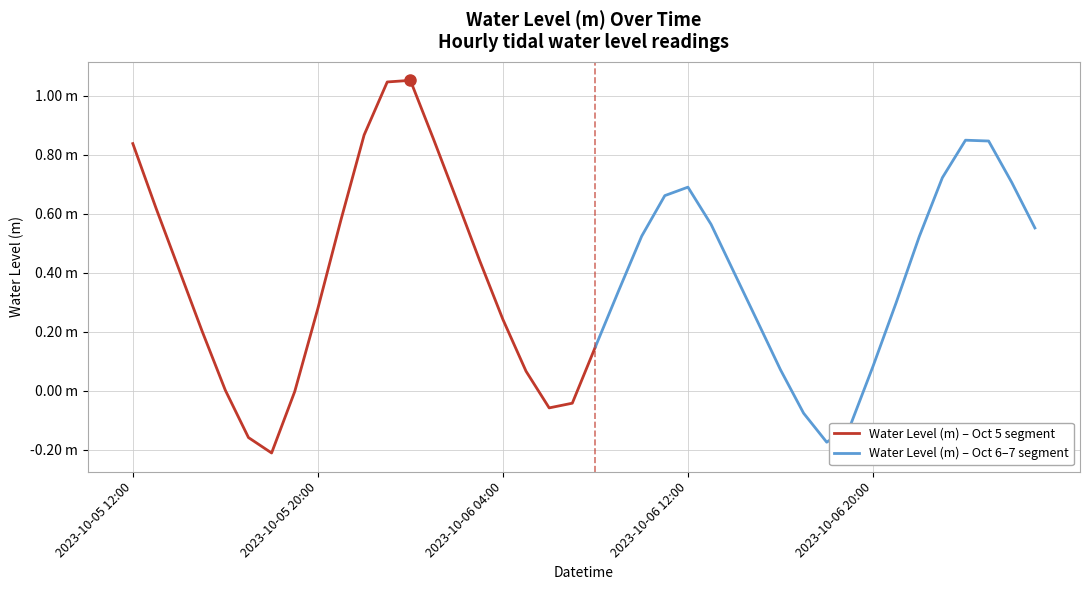

What is the difference between the values at 2023-10-06 02:00 and 2023-10-06 19:00?

0.8